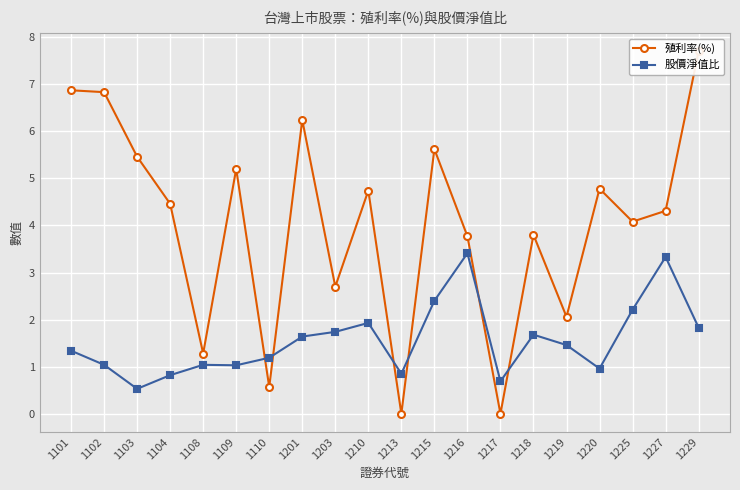

Read the 殖利率(%) value at 1102.

6.8